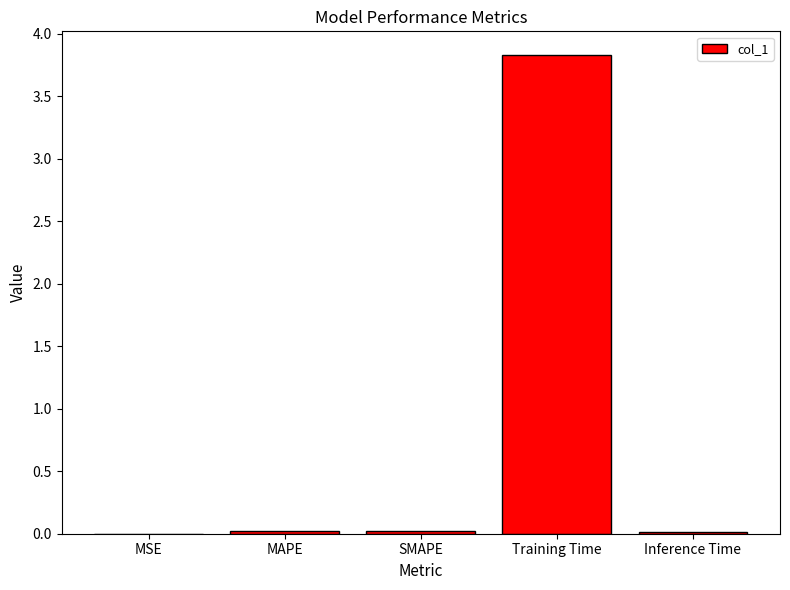

Is it true that the value at MSE is 0.0?

True